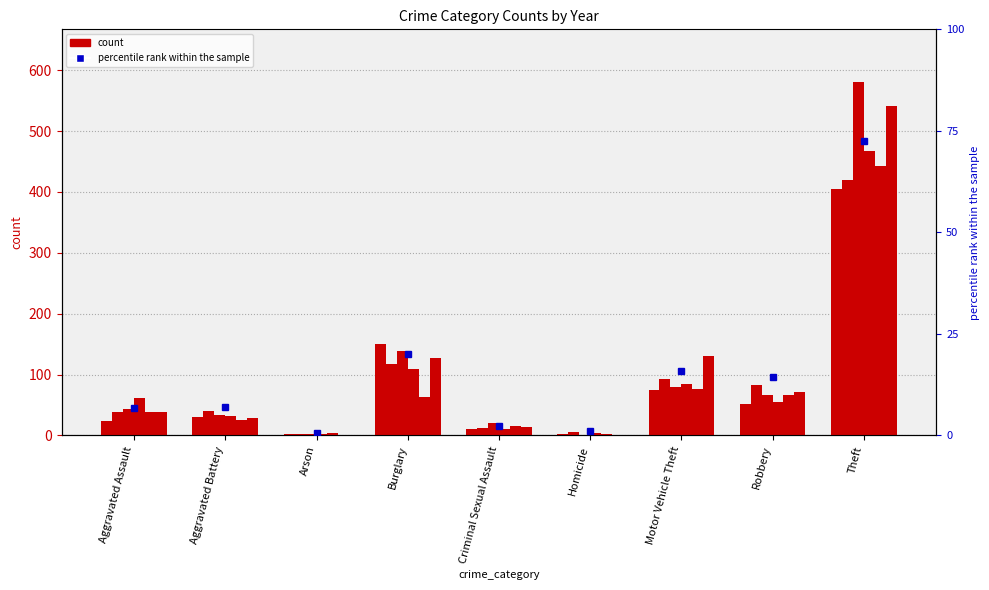

What is the approximate value of 2019 at Criminal Sexual Assault?

20